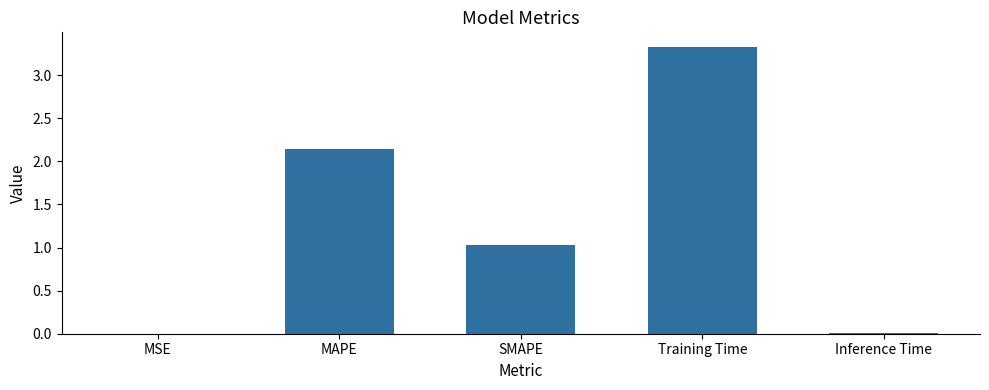

True or false: the data shows 2.1 at Training Time.

False